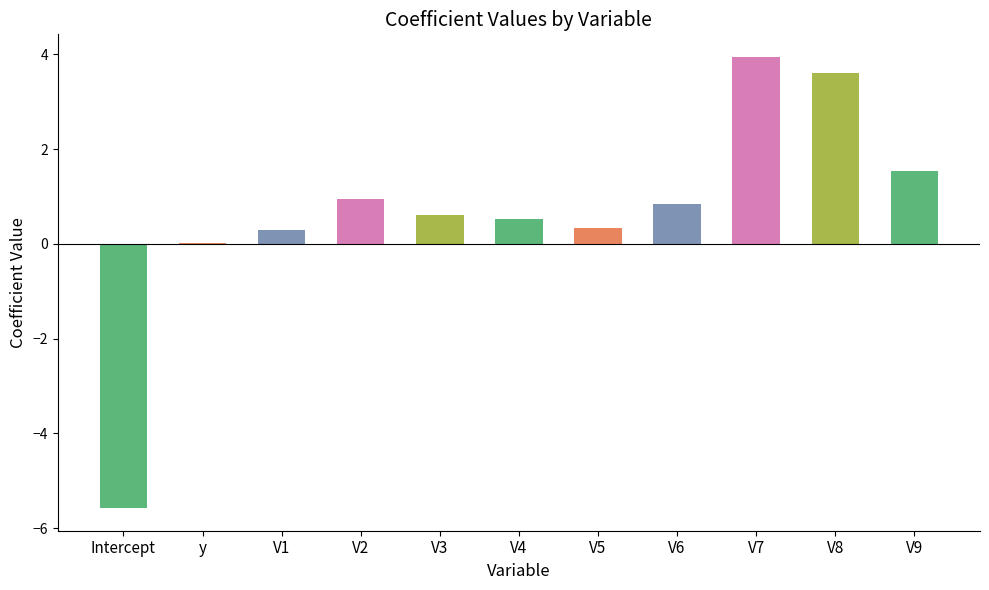

True or false: the data shows 0.3 at V5.

True